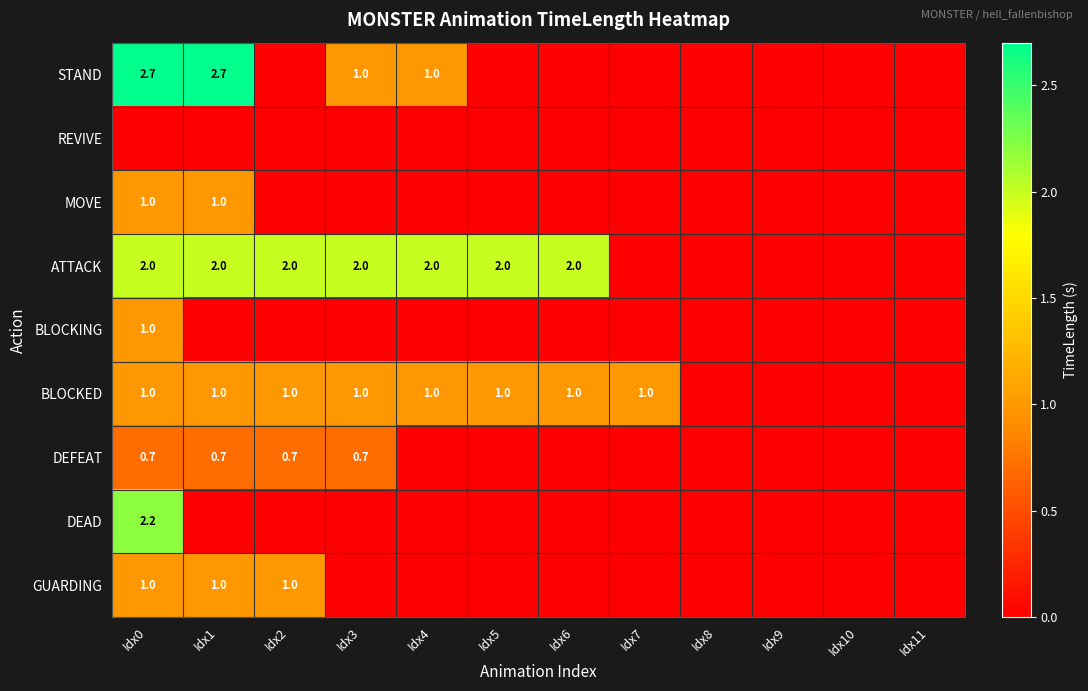

The STAND series shows 2.7 at Idx0. True or false?

True